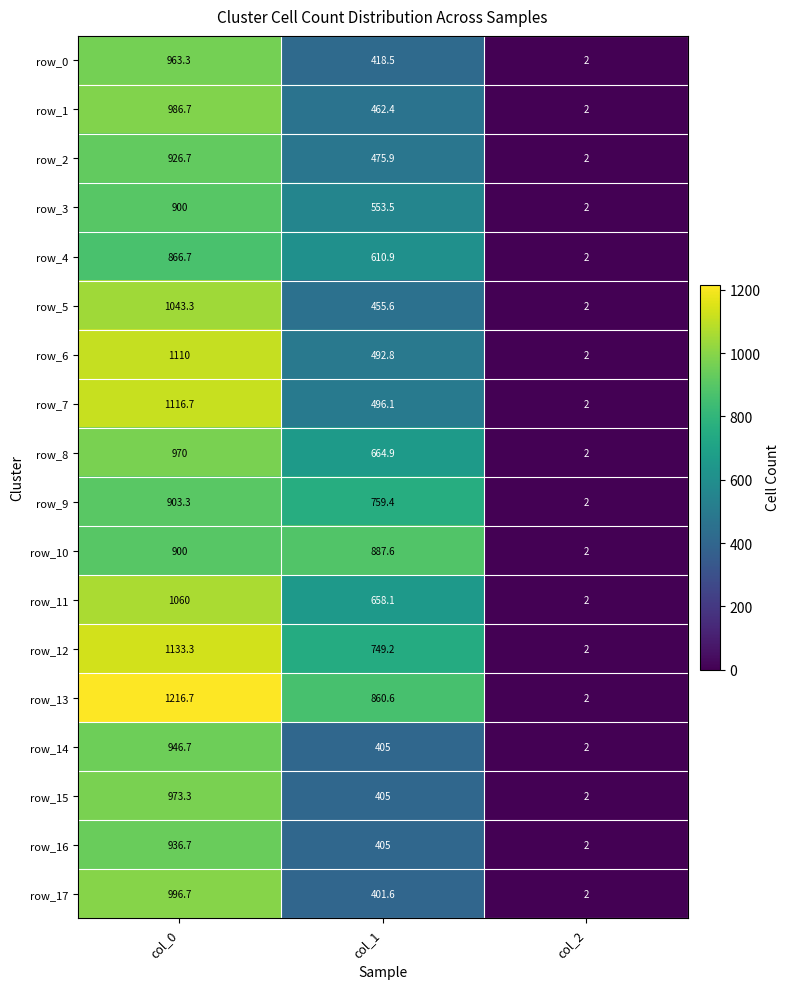

Which label corresponds to the largest value in the chart?

col_0